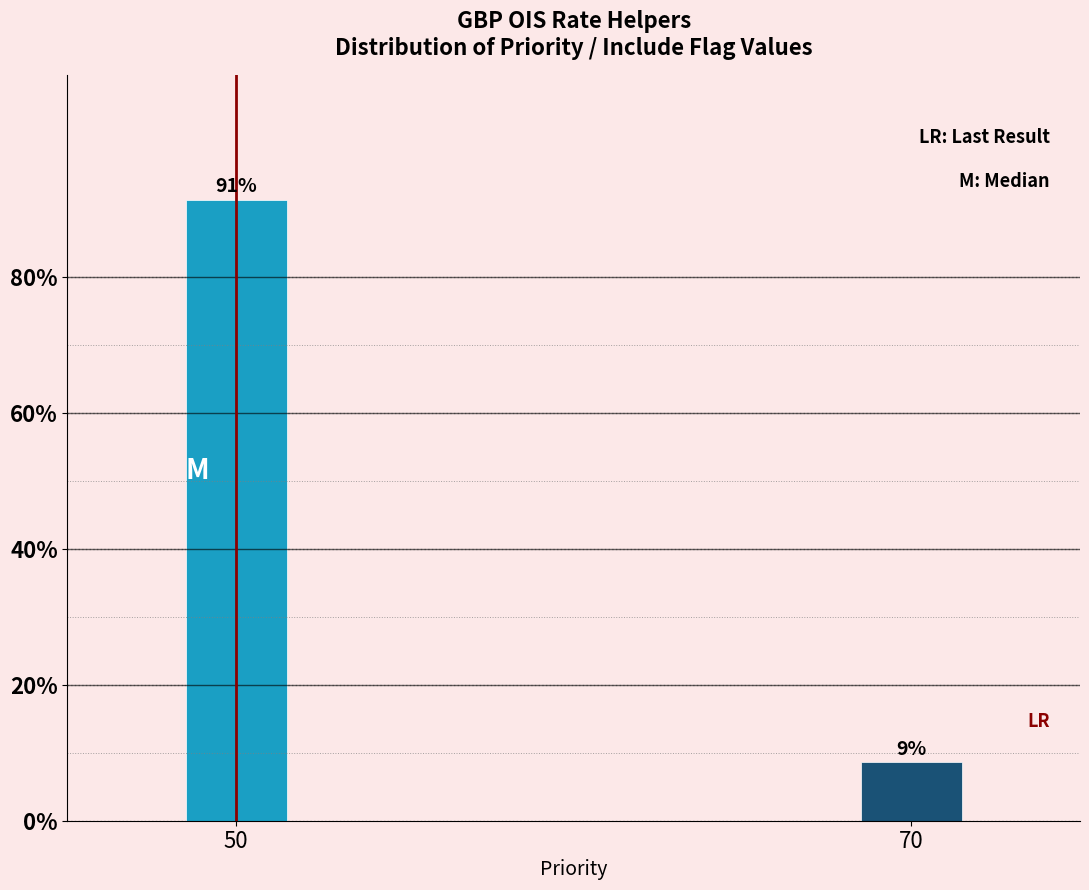

What is the greatest value displayed?

91.4